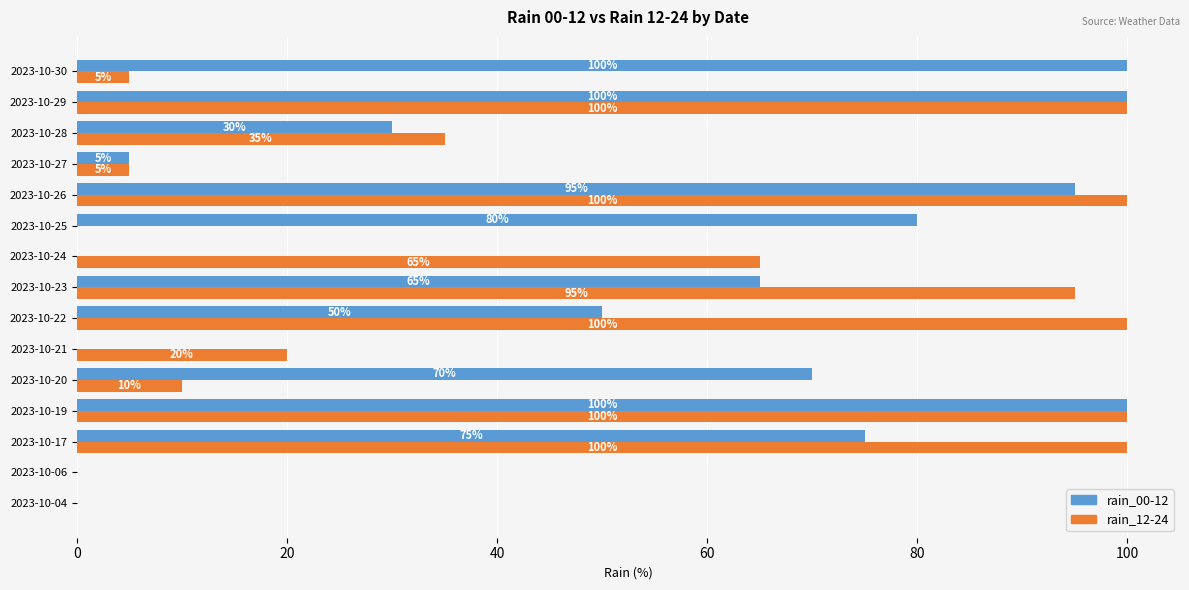

What is the sum of the rain_12-24 values at 2023-10-19 and 2023-10-22?

200